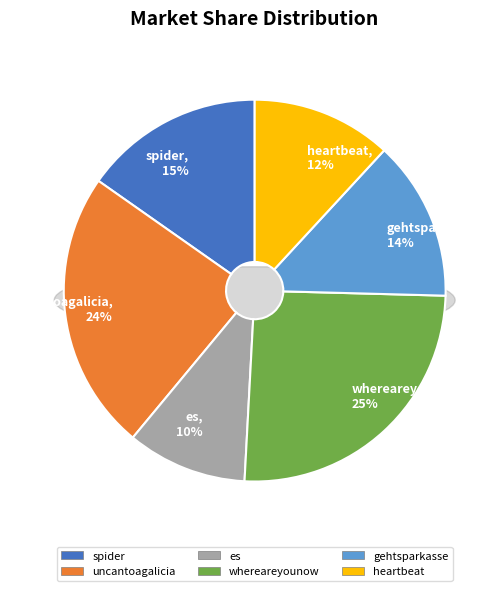

Is it true that es is 20% of the pie?

False